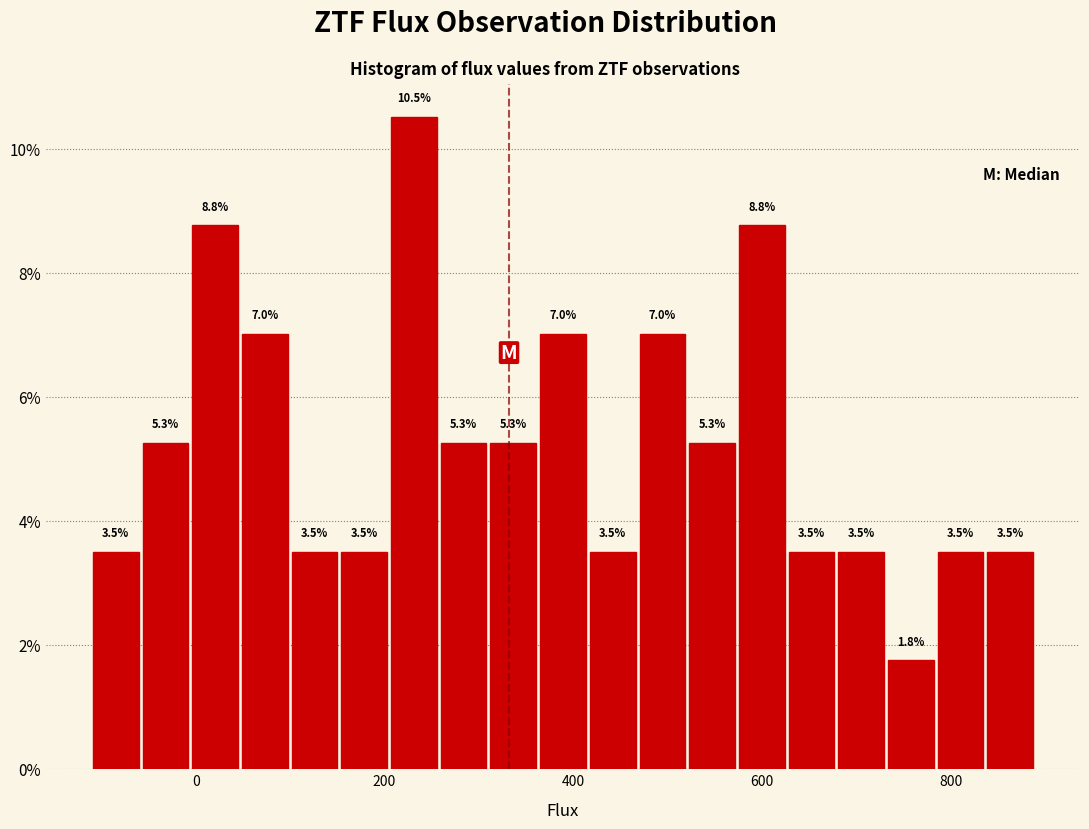

Read against the x-axis, roughly where is the centre of the tallest bar?

240